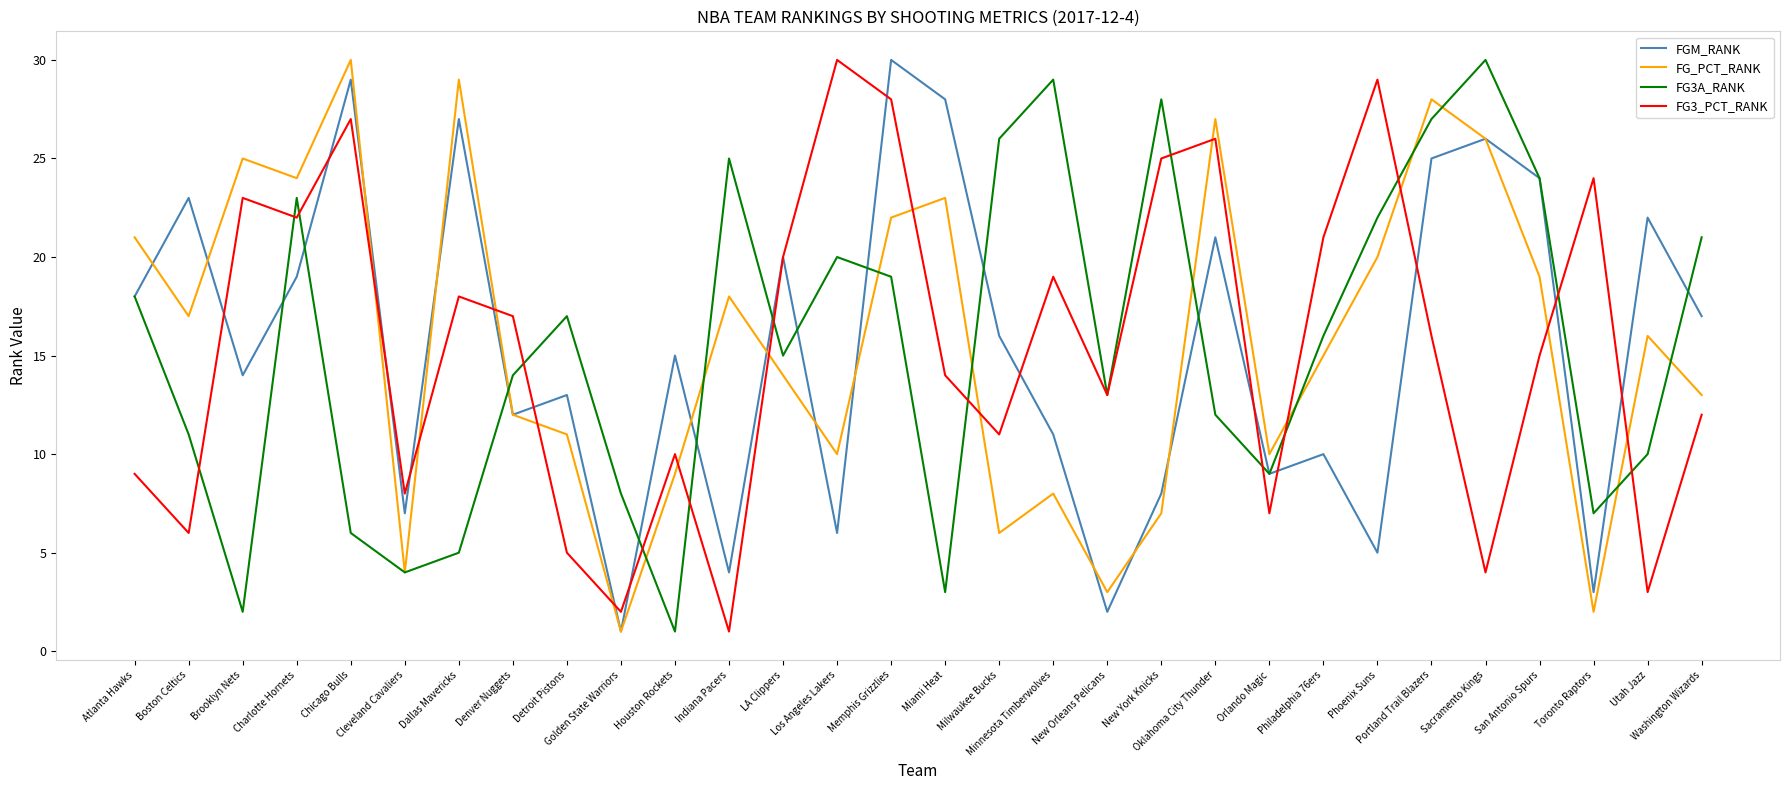

What is the spread (max minus min) of values at Washington Wizards?

9